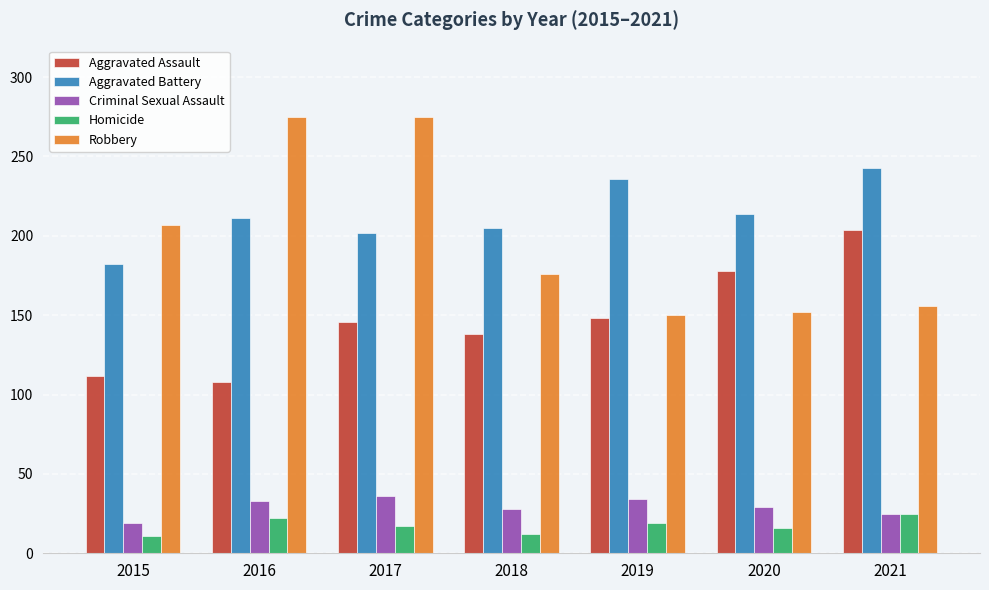

What is the lowest value of the Criminal Sexual Assault series?

19